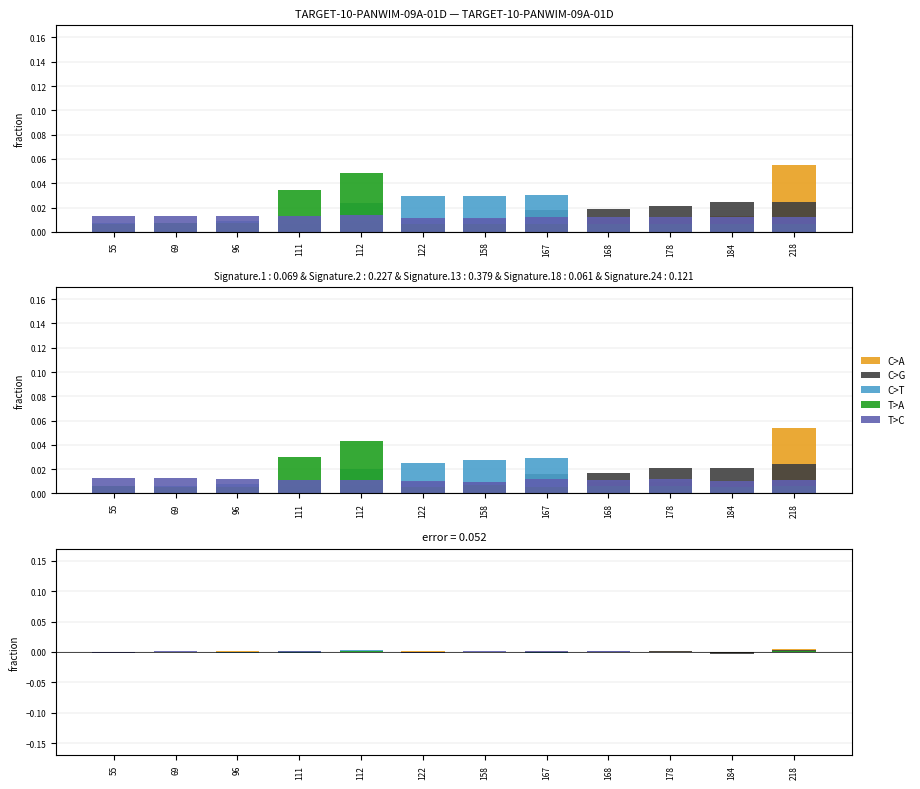

Which series has the largest range (max minus min)?

C>A